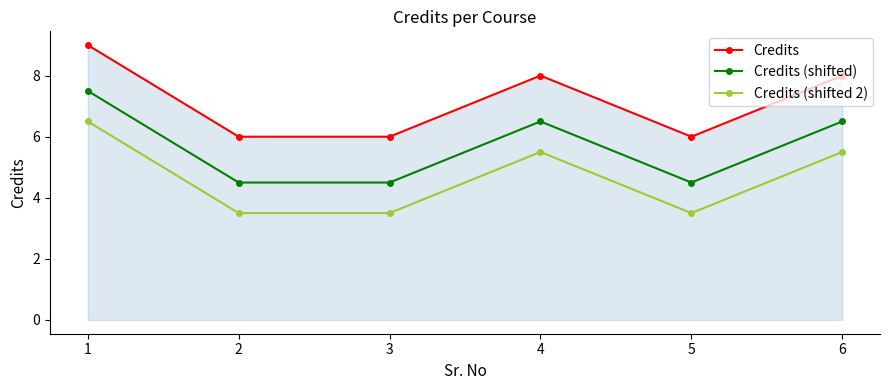

Is the value of Credits (shifted 2) at 1 greater than the value of Credits (shifted) at 1?

No